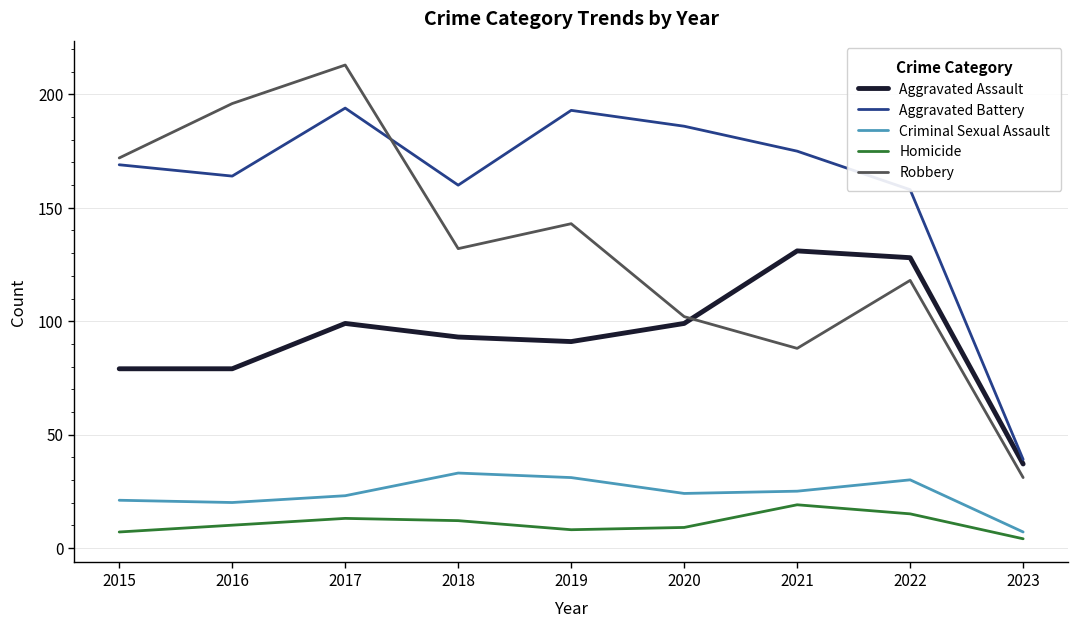

At which category does Aggravated Assault reach its first local peak?

2017